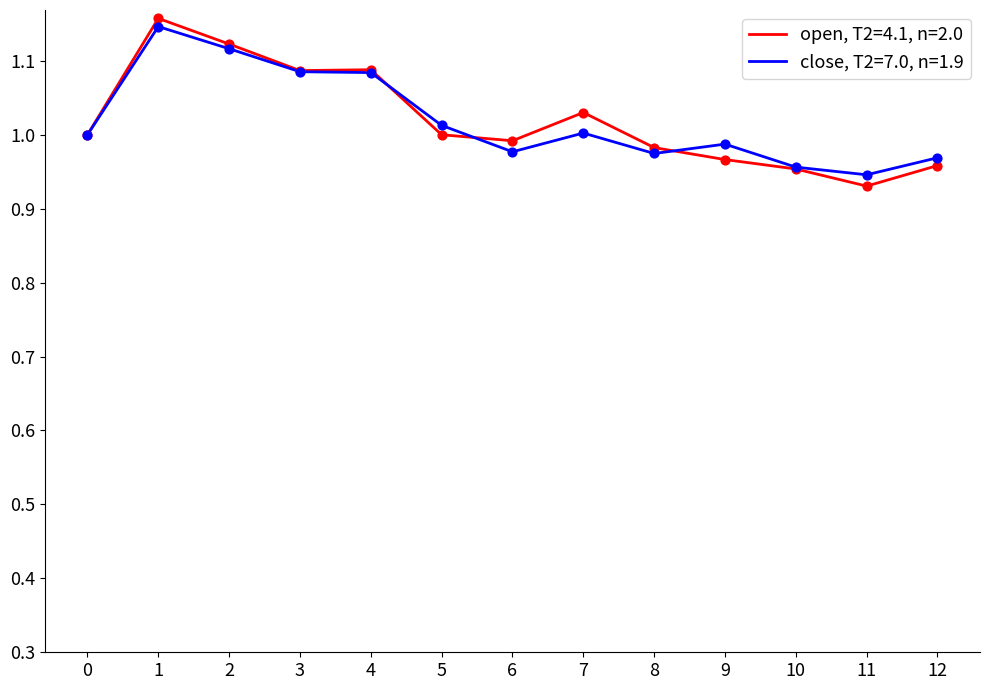

What is the total value across all series at 11?

1.9